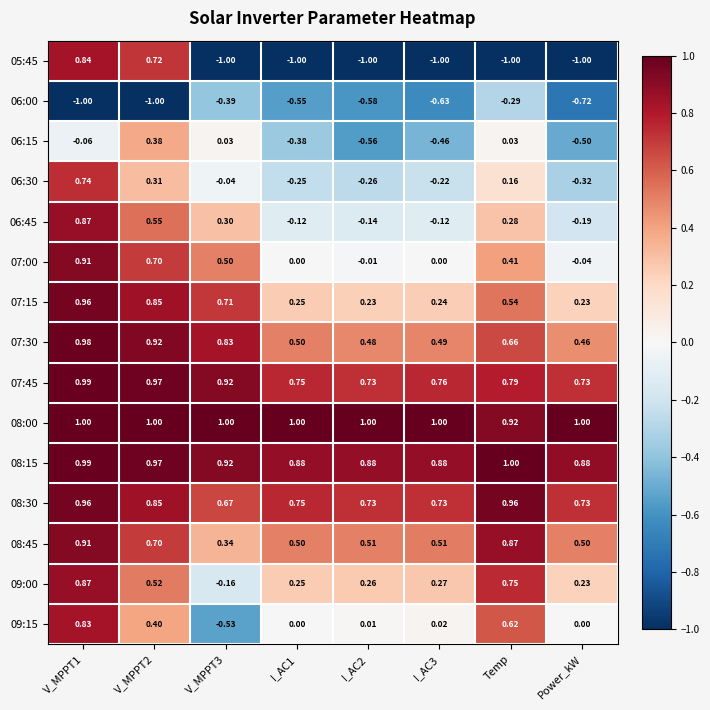

Count the number of data series in this chart.

15